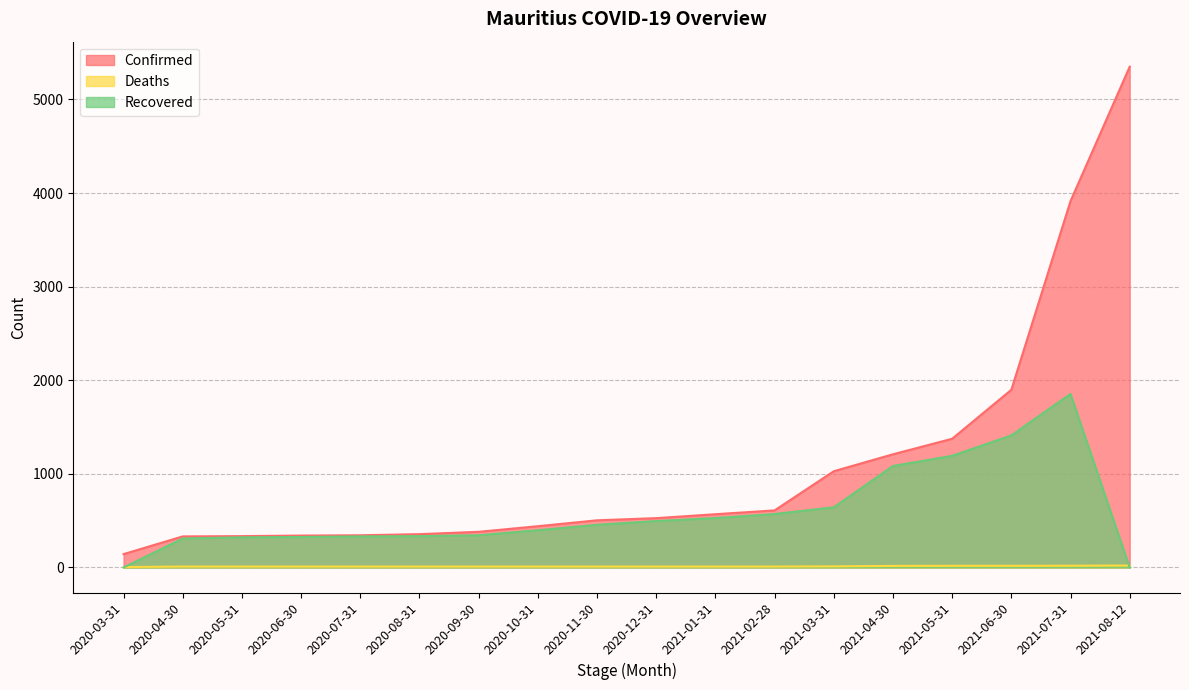

At which category is the sum across all series the highest?

2021-07-31